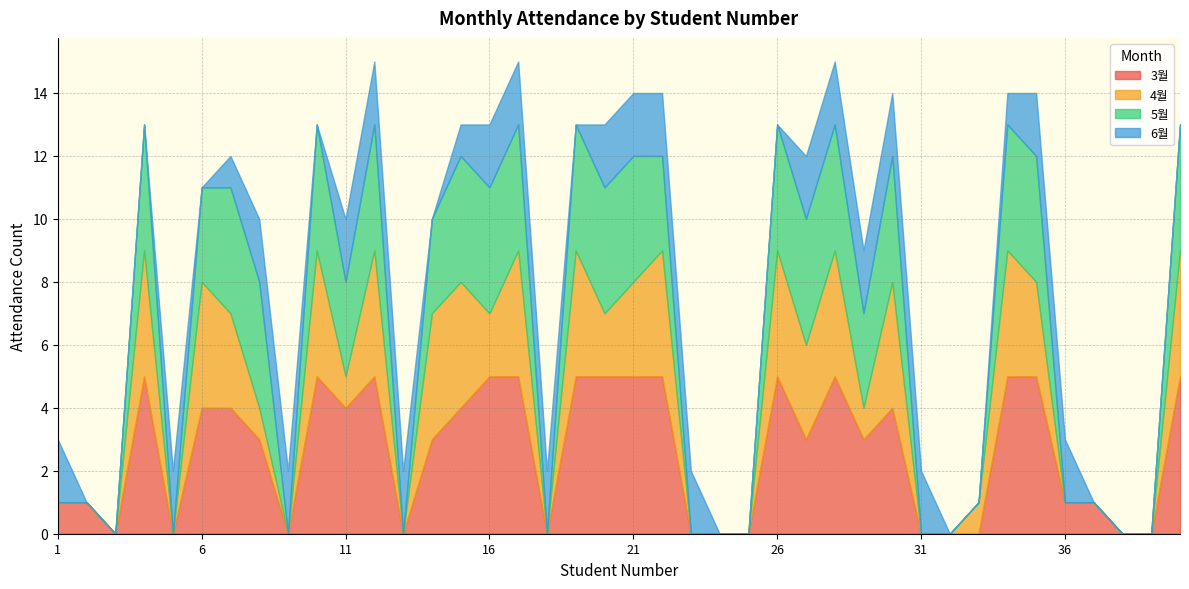

Which series has the largest total across all categories?

3월